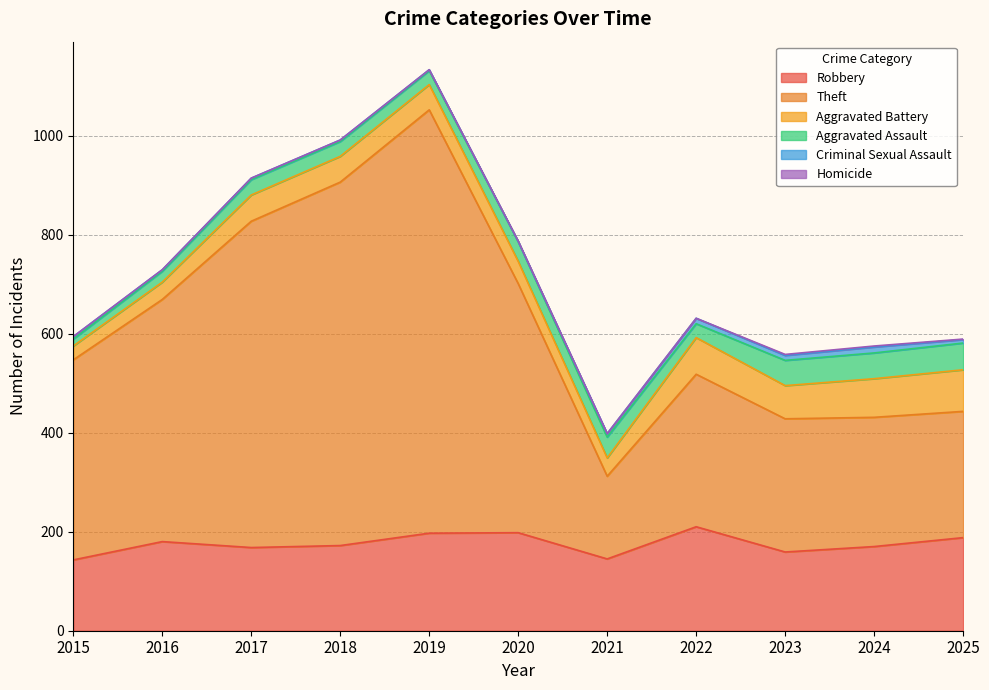

True or false: Aggravated Assault and Theft intersect in this chart.

False